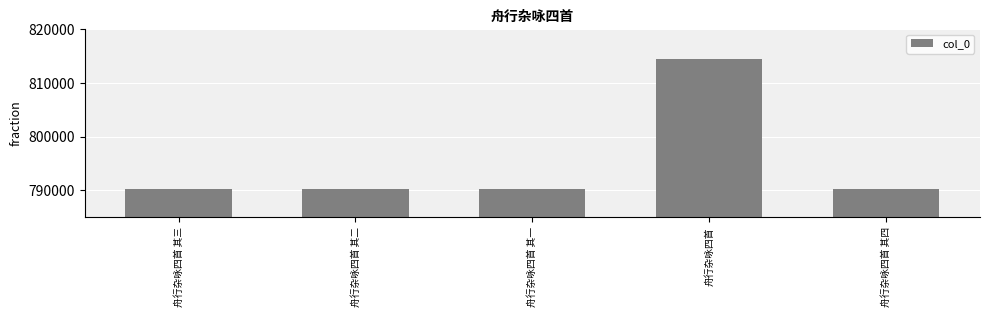

What is the sum of the values at 舟行杂咏四首 and 舟行杂咏四首 其二?

1604547